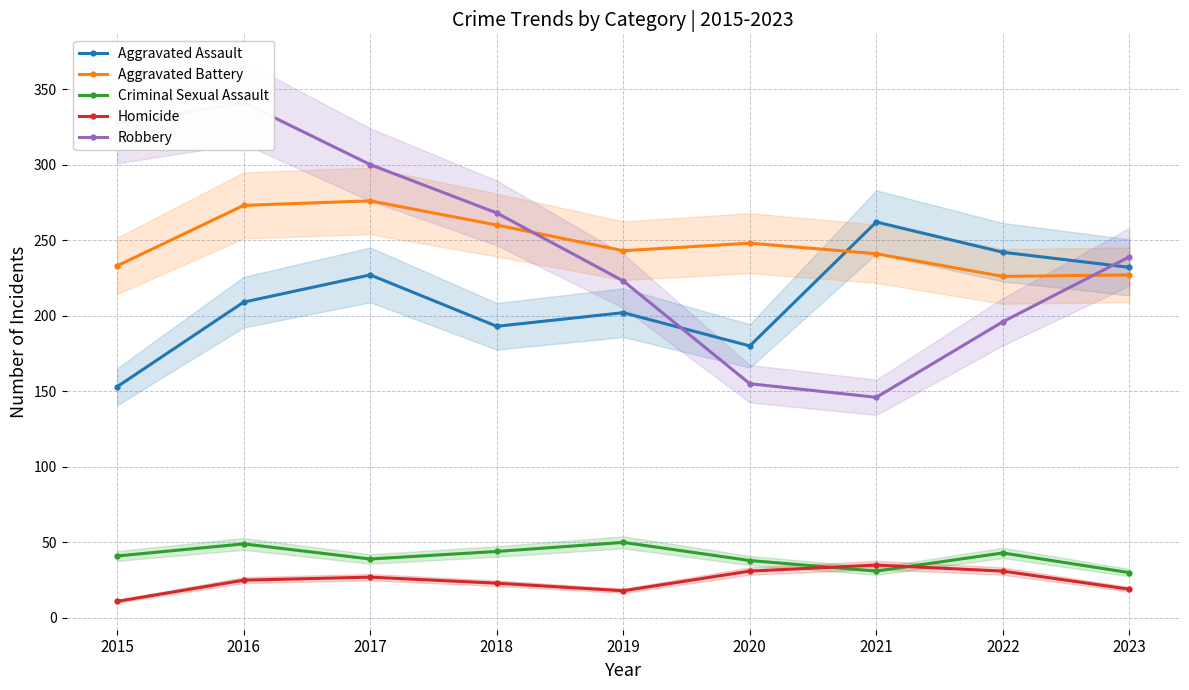

List the labels in order of Criminal Sexual Assault value, smallest first.

2023, 2021, 2020, 2017, 2015, 2022, 2018, 2016, 2019